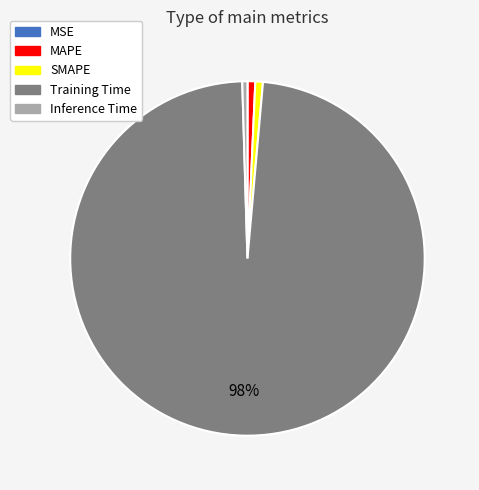

What is the largest slice in the pie chart?

Training Time